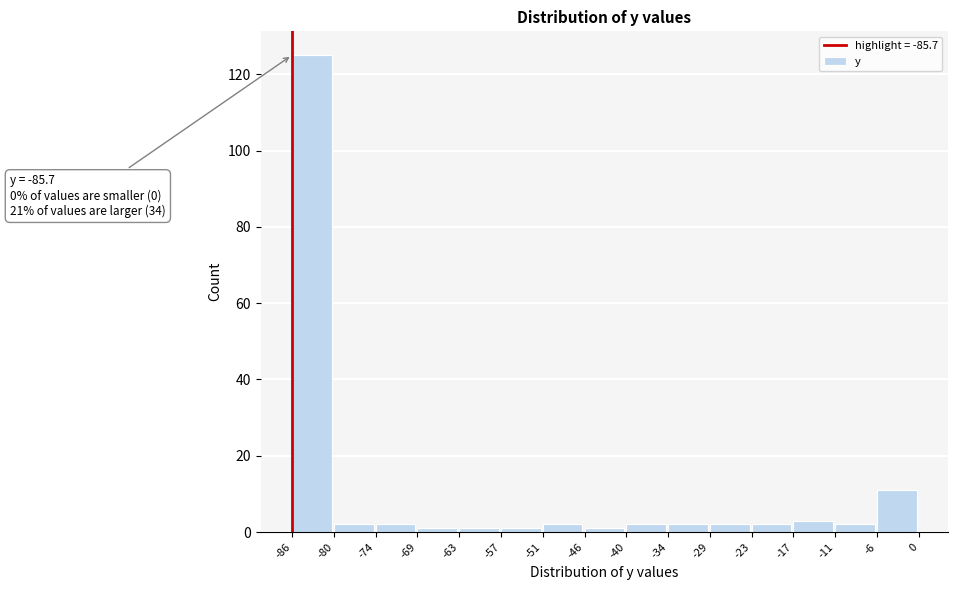

Over which range of the x-axis is the bar tallest?

-86 to -80